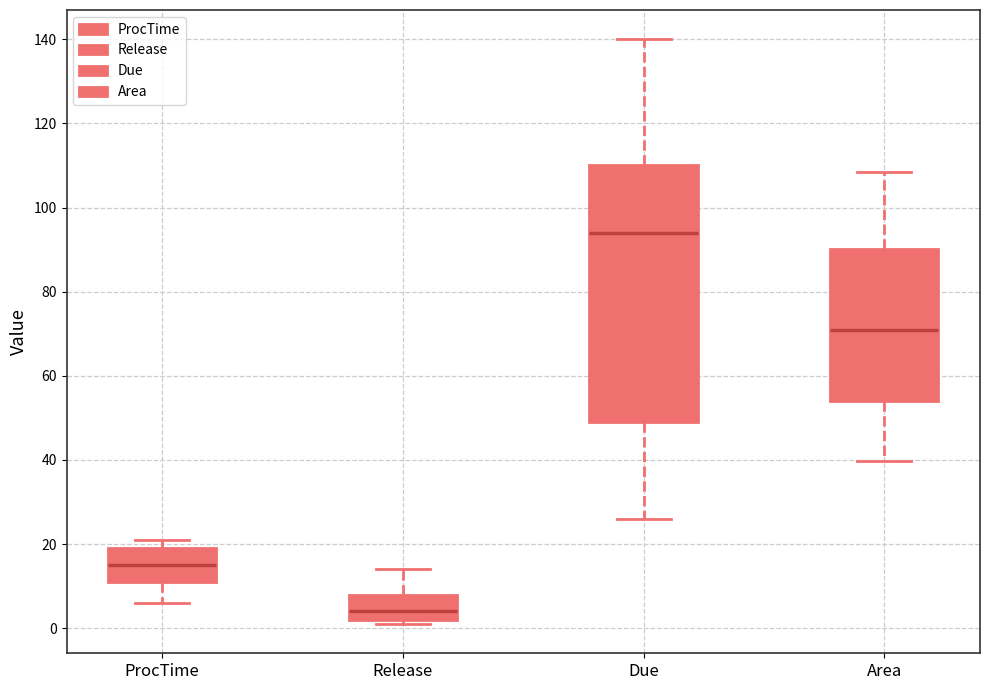

Reading left to right, read every box against the y-axis: the position of its median line, the range the box covers, and the ends of its whiskers. The values are not printed on the chart, so give them approximately, as read against the axis.

ProcTime: median 16, box 12 to 20, whiskers 6 to 22
Release: median 4, box 2 to 8, whiskers 2 (just below the box's lower edge) to 14
Due: median 94, box 50 to 110, whiskers 26 to 140
Area: median 70, box 54 to 90, whiskers 40 to 108